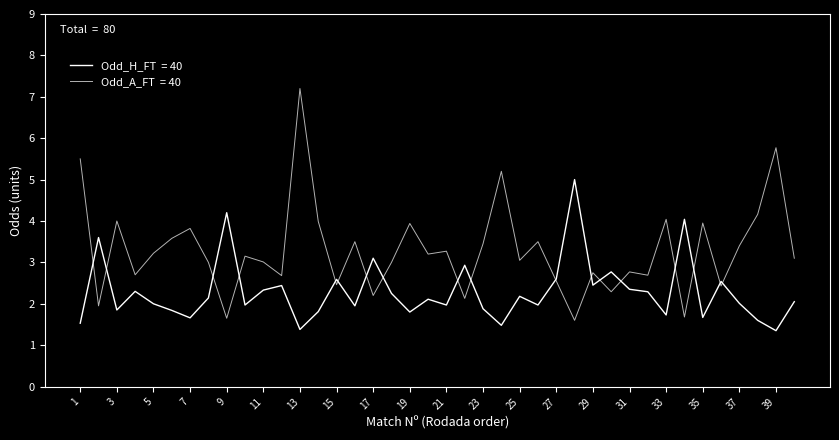

How many lines are shown in the chart?

2